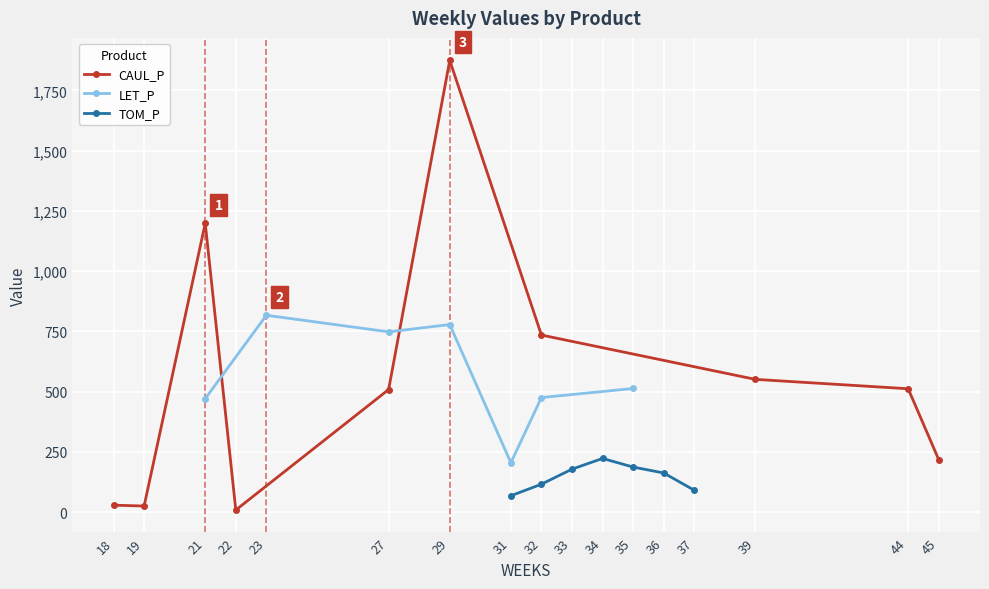

Which series has the largest total across all categories?

CAUL_P